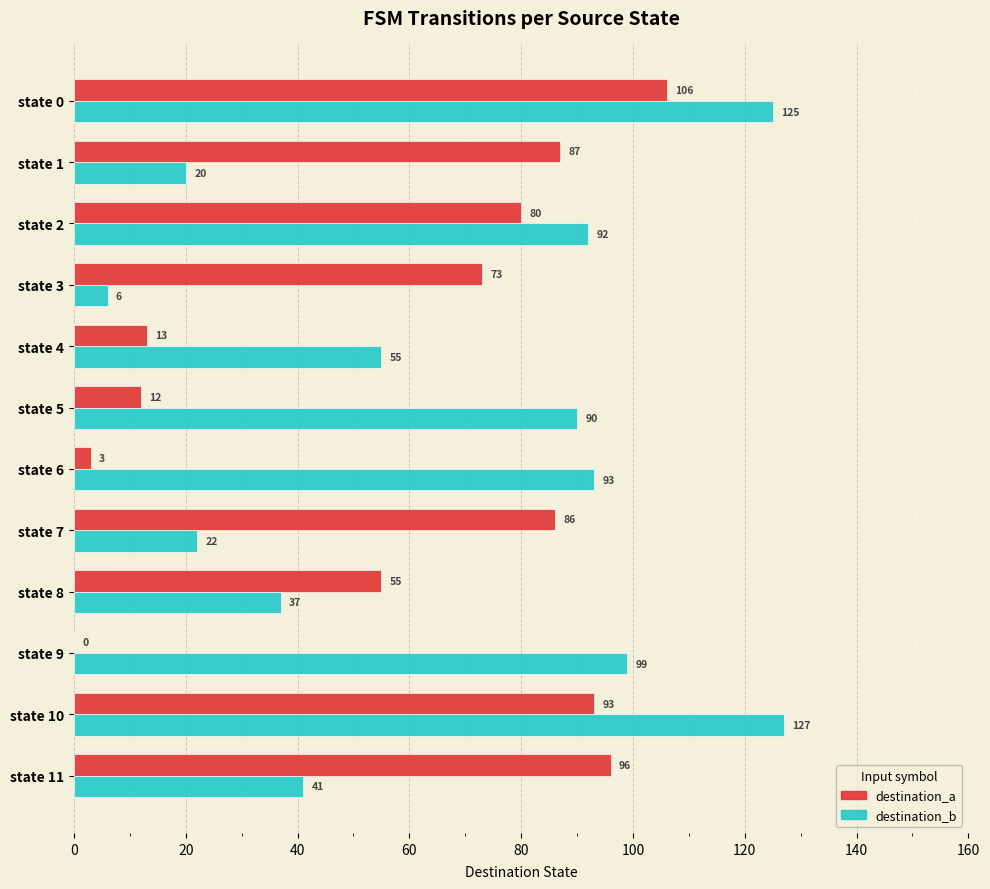

Which series changed the most between state 9 and state 10?

destination_a